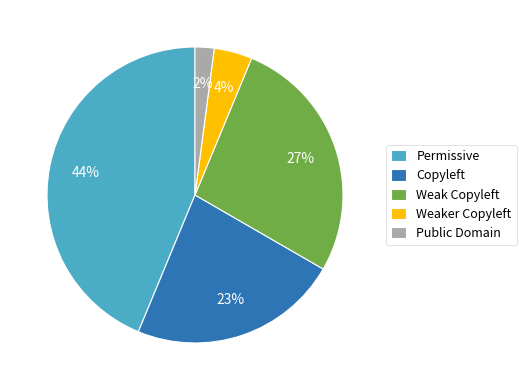

Rank the categories by value from lowest to highest.

Public Domain, Weaker Copyleft, Copyleft, Weak Copyleft, Permissive